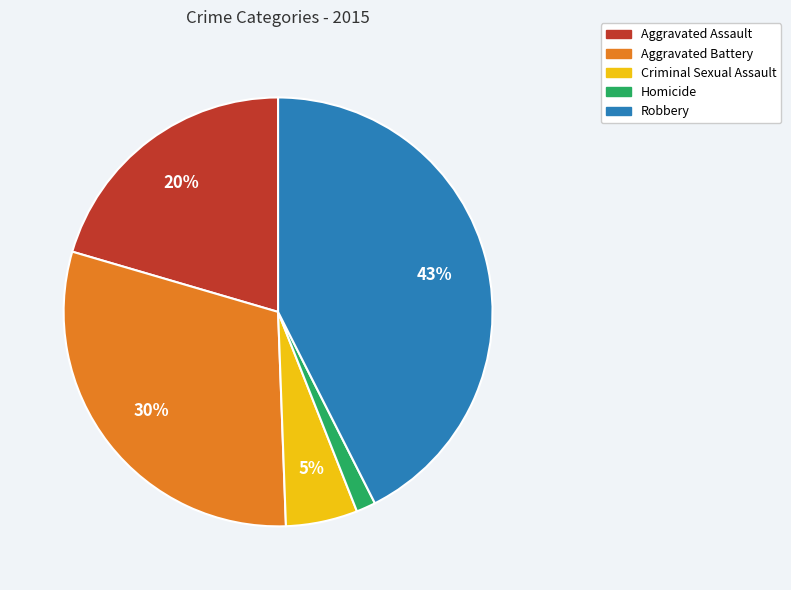

How many slices are in this pie chart?

5